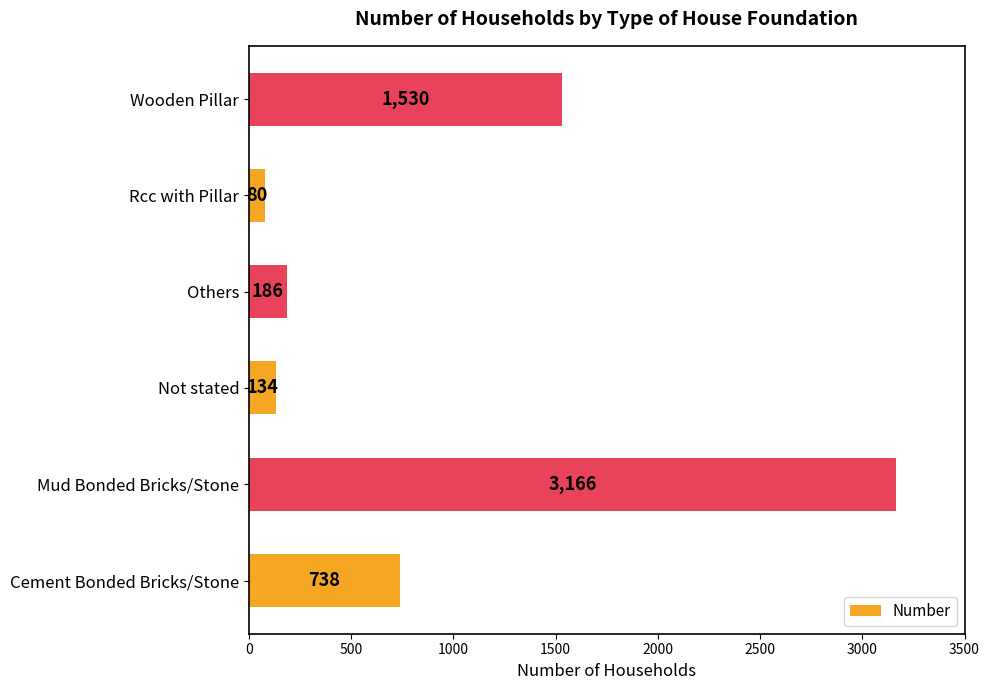

Is it true that the value at Wooden Pillar is 704?

False